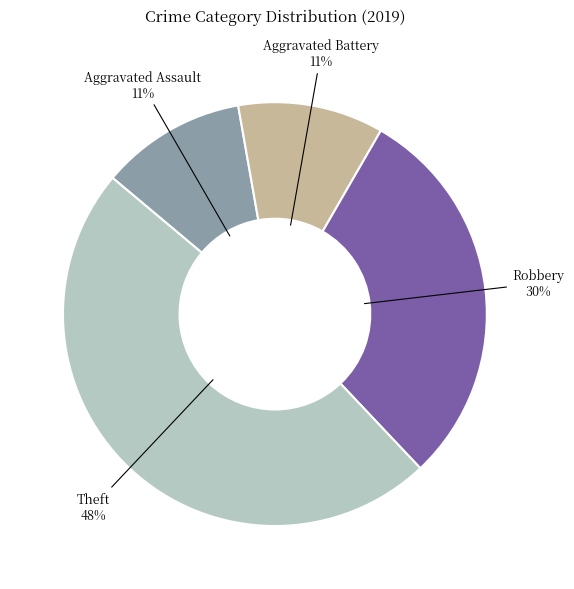

To the nearest percent, what is the difference between the largest and smallest slice percentages?

37%